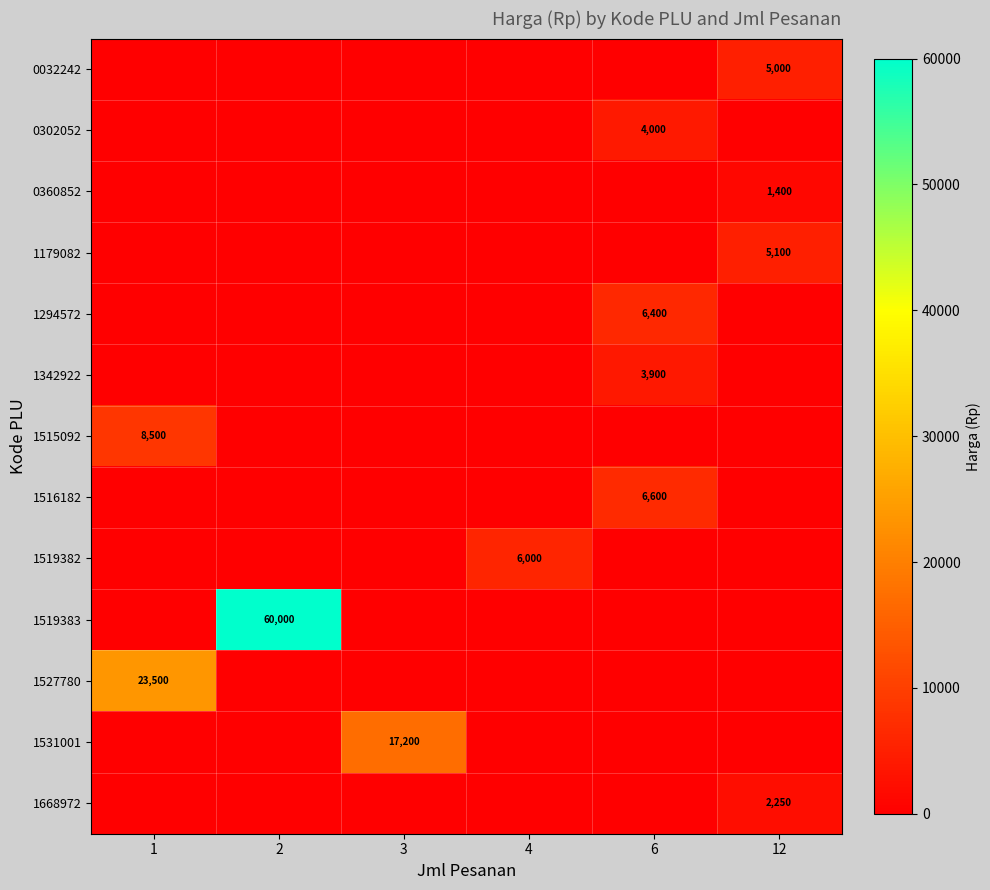

List the labels in order of 0360852 value, smallest first.

1, 2, 3, 4, 6, 12